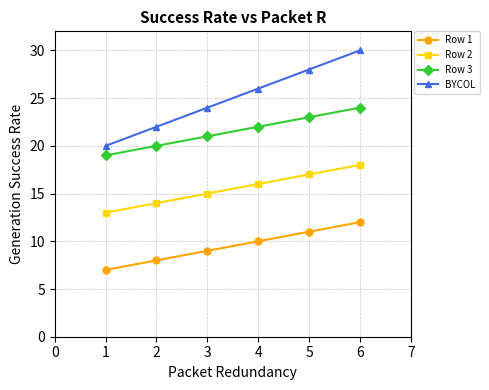

What is the sum of the Row 2 values at 1 and 3?

28